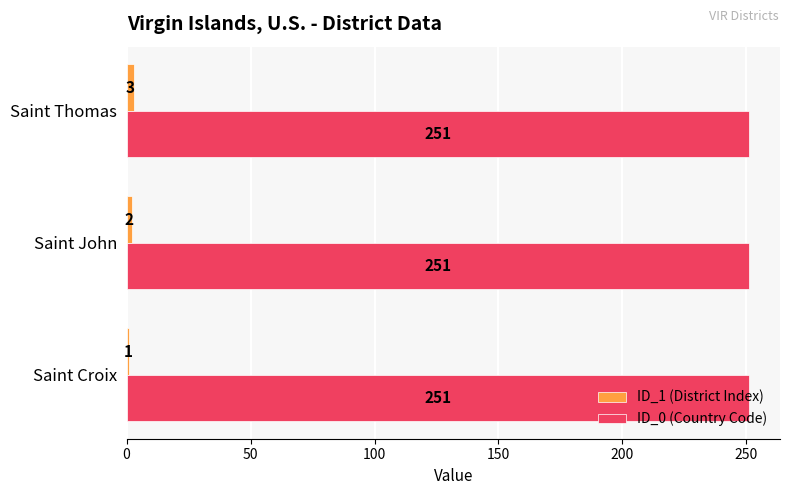

What are all the series names shown in the legend?

ID_1 (District Index), ID_0 (Country Code)